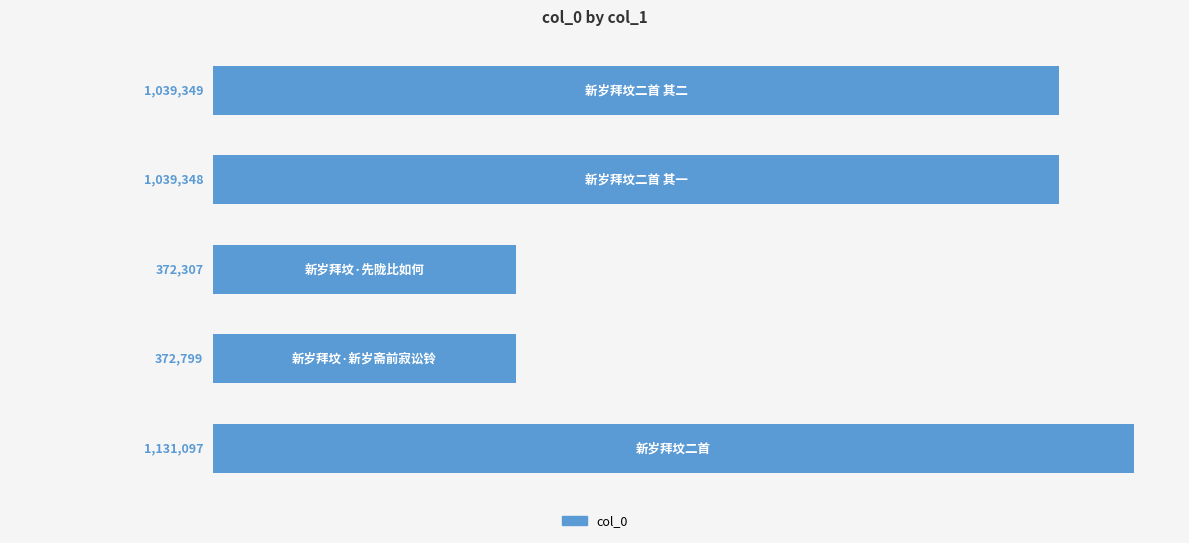

Are the bars horizontal?

Yes